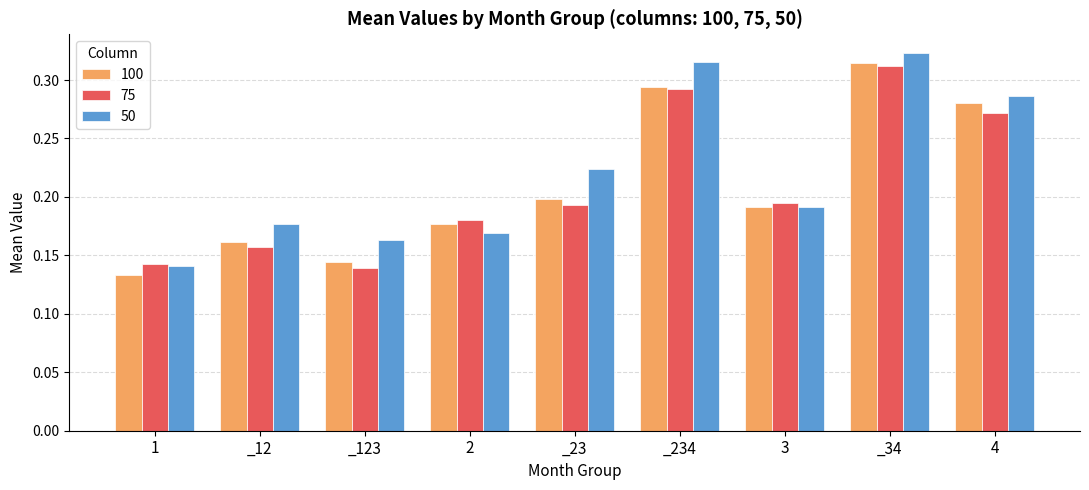

Which series has the largest range (max minus min)?

50